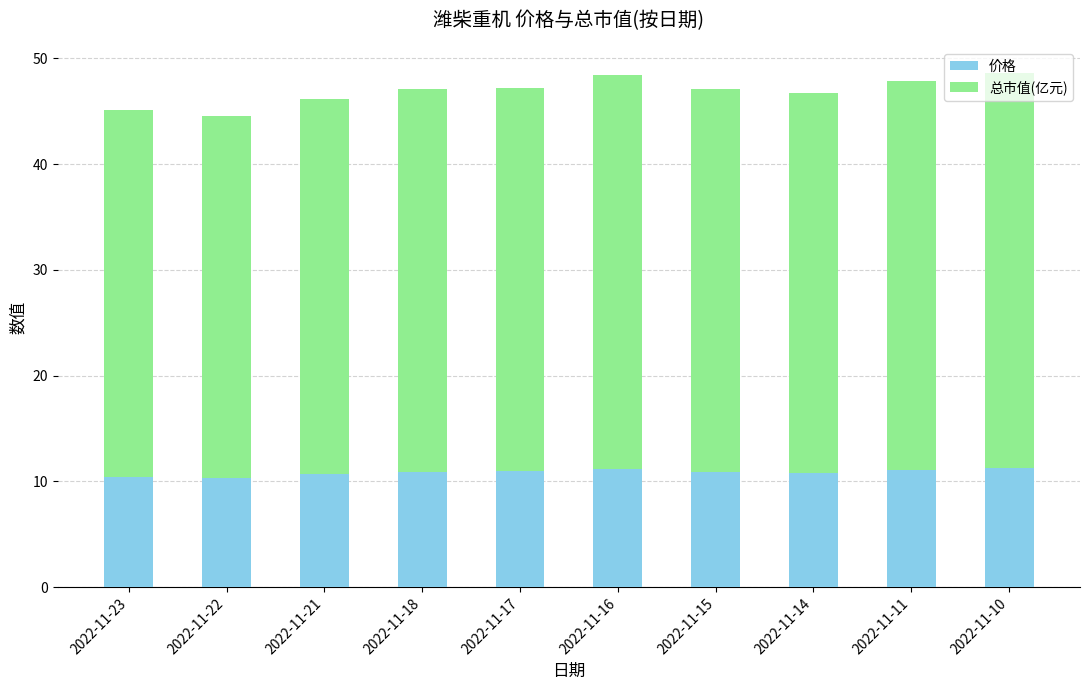

How many bars are there in total?

10